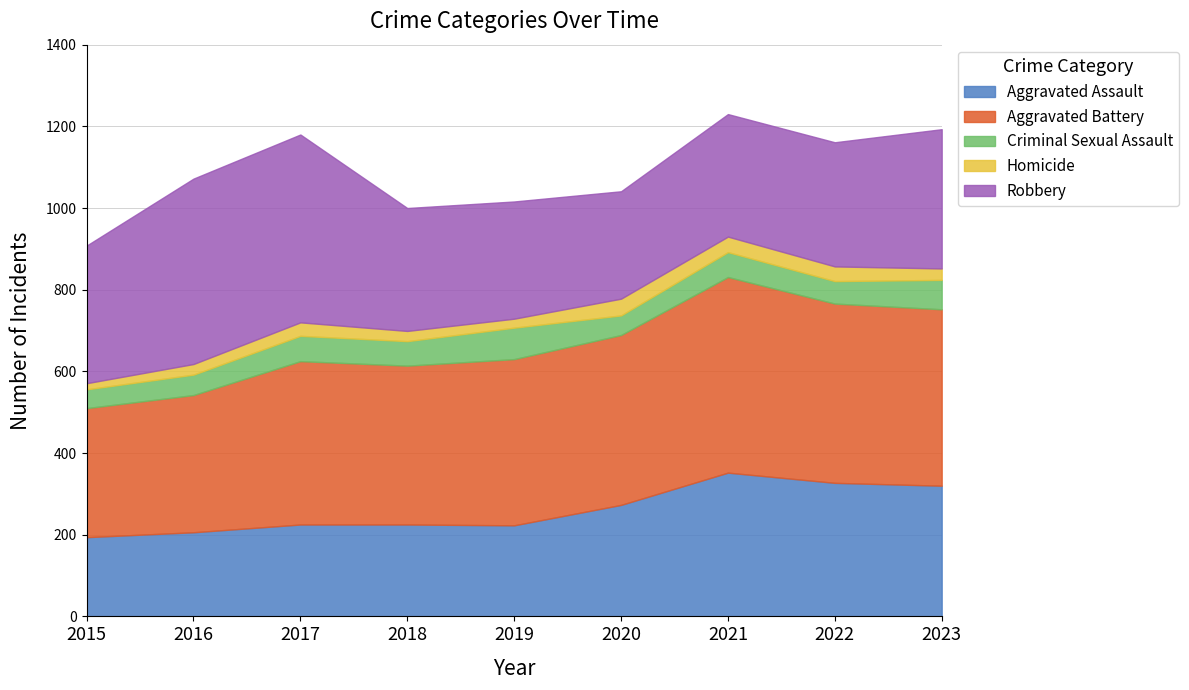

Is it true that Homicide equals 14 at 2016?

False